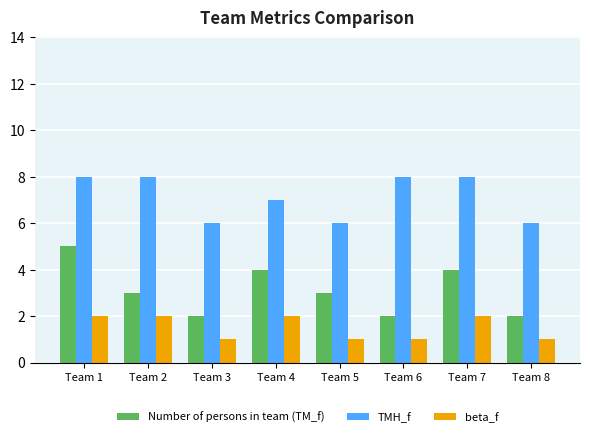

What is the maximum value for TMH_f?

8